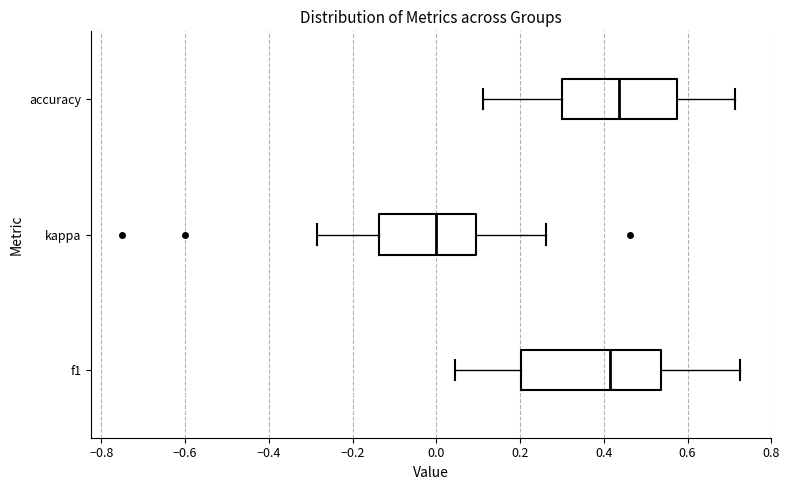

Where does the median line of the box for accuracy sit on the x-axis? The values are not printed on the chart, so give them approximately, as read against the axis.

0.44